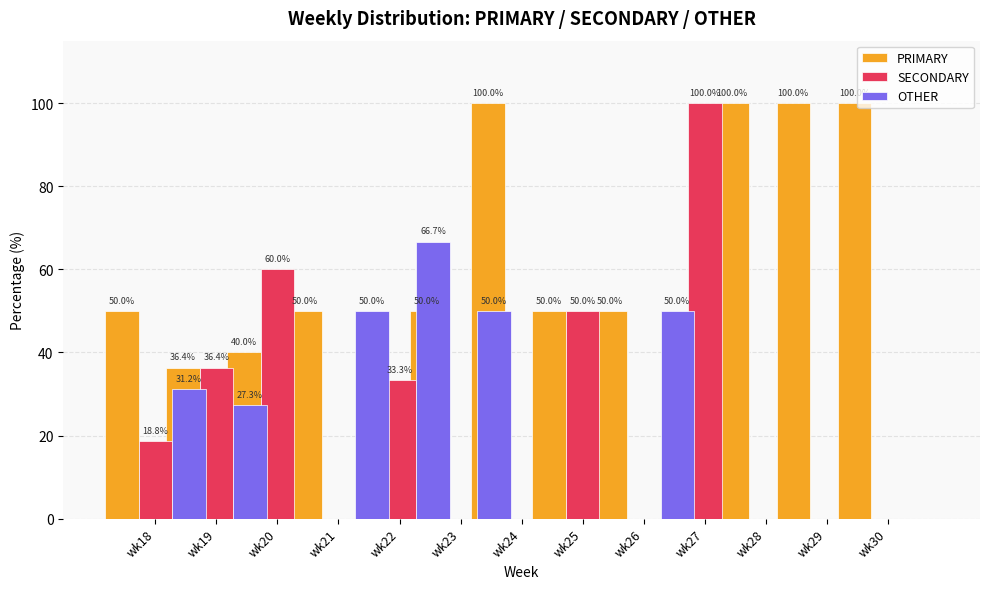

At wk27, list the series in order from smallest to largest.

PRIMARY, OTHER, SECONDARY